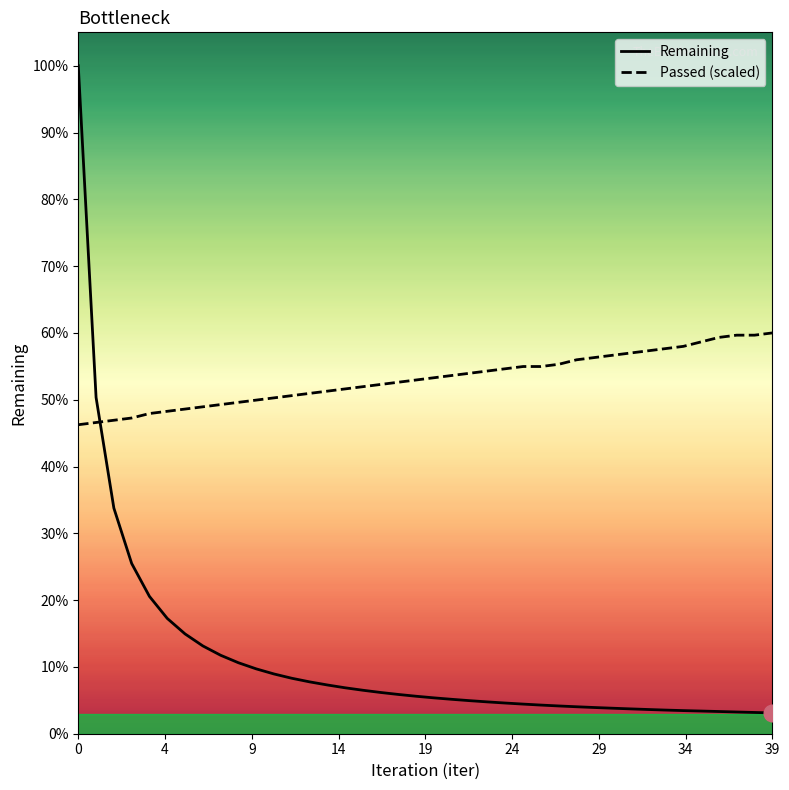

How many intersections are there between Passed (scaled) and Remaining?

1